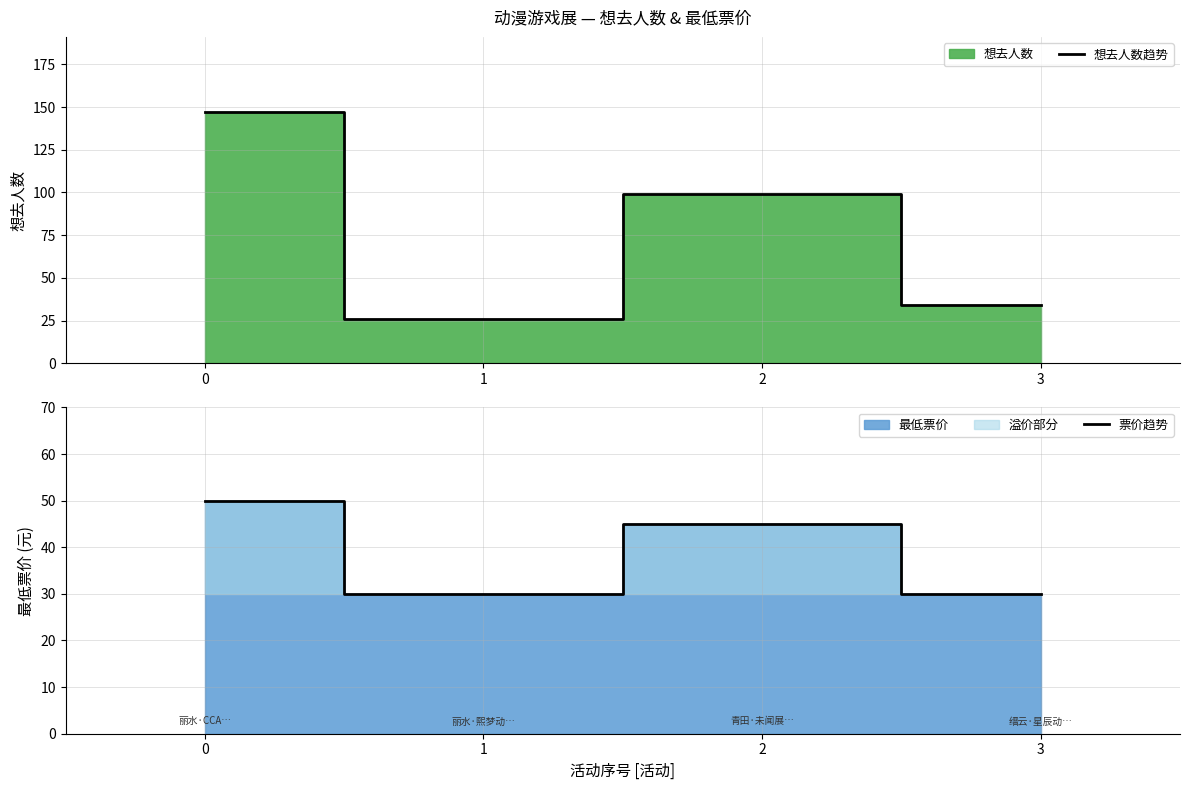

Where is 票价趋势 nearest to the value 39?

2